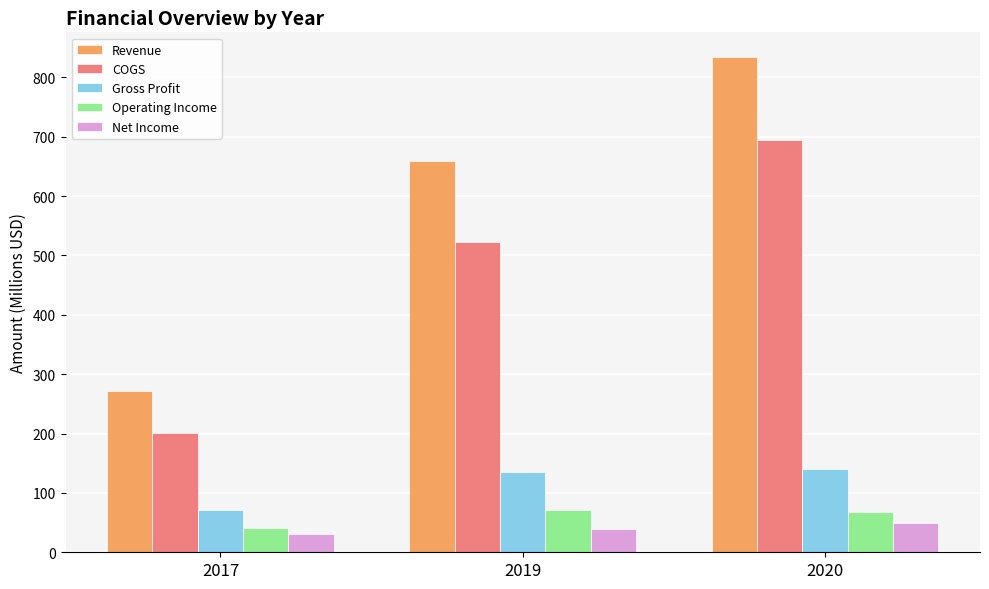

Which series has the widest spread of values?

Revenue